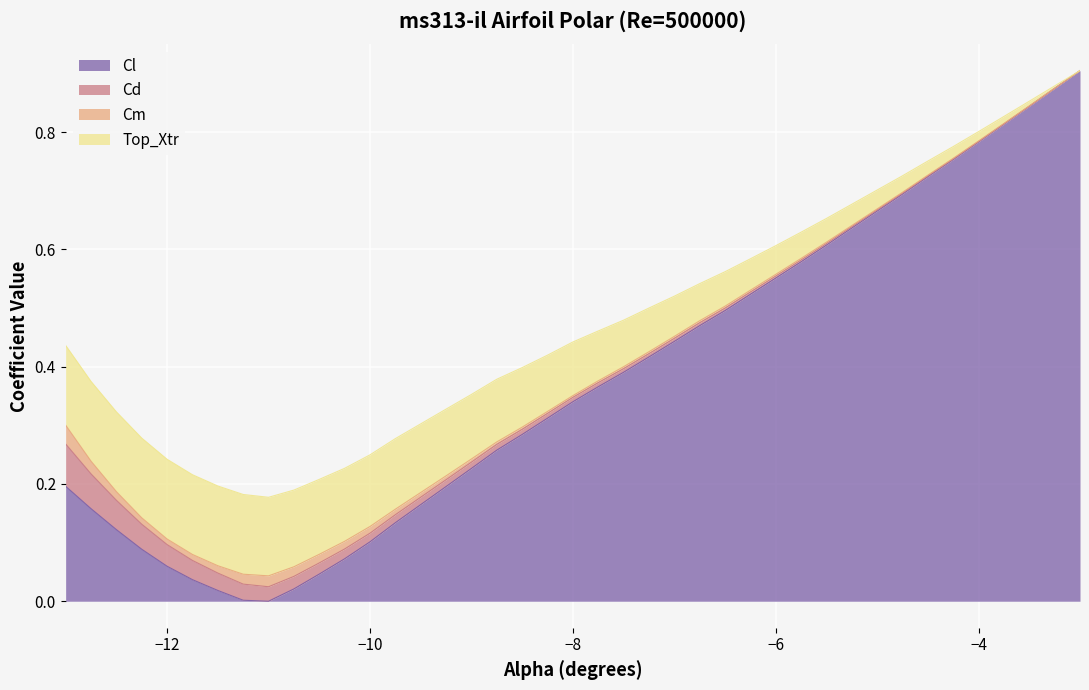

Where is the first local minimum for Cl?

-11.0